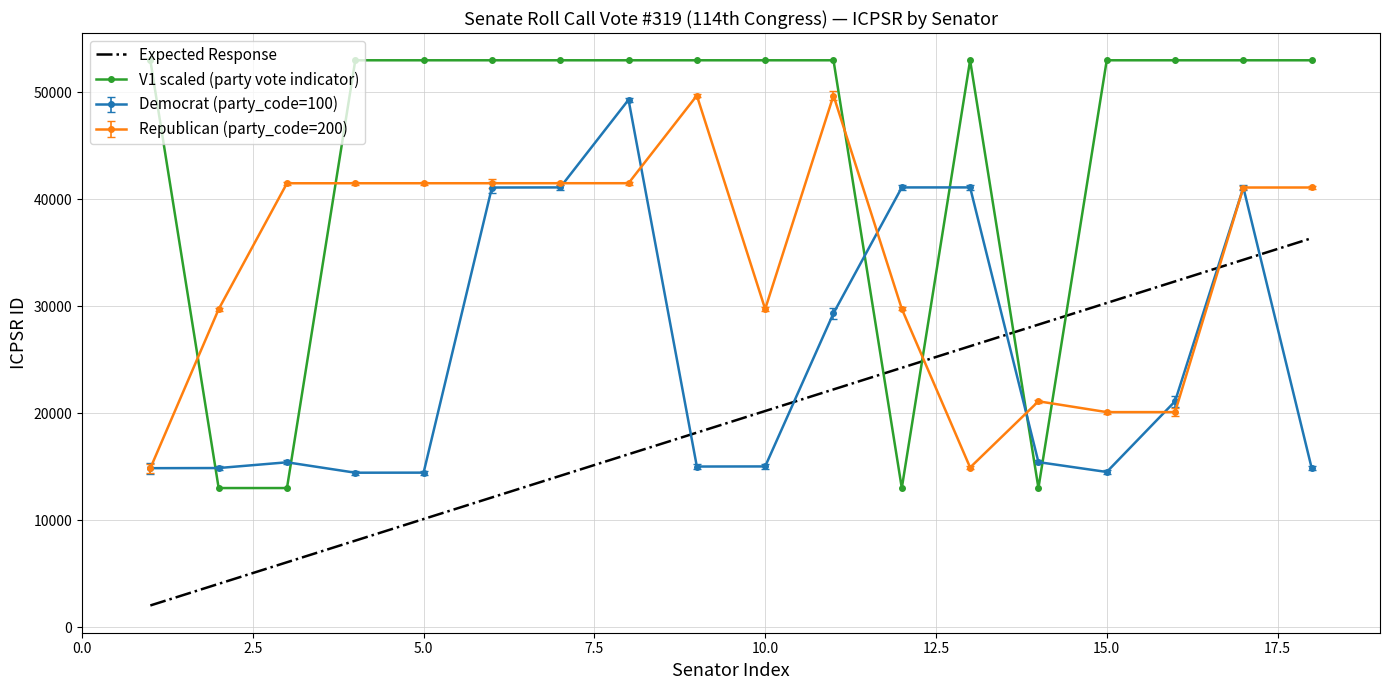

Which series has the widest spread of values?

V1 scaled (party vote indicator)